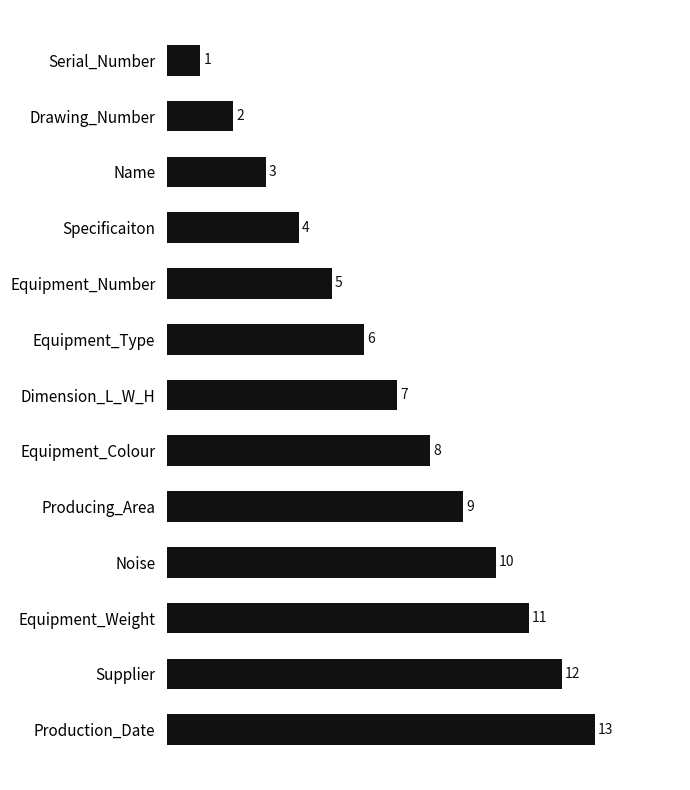

Approximately how many times larger is the value at Noise compared to Production_Date?

0.8